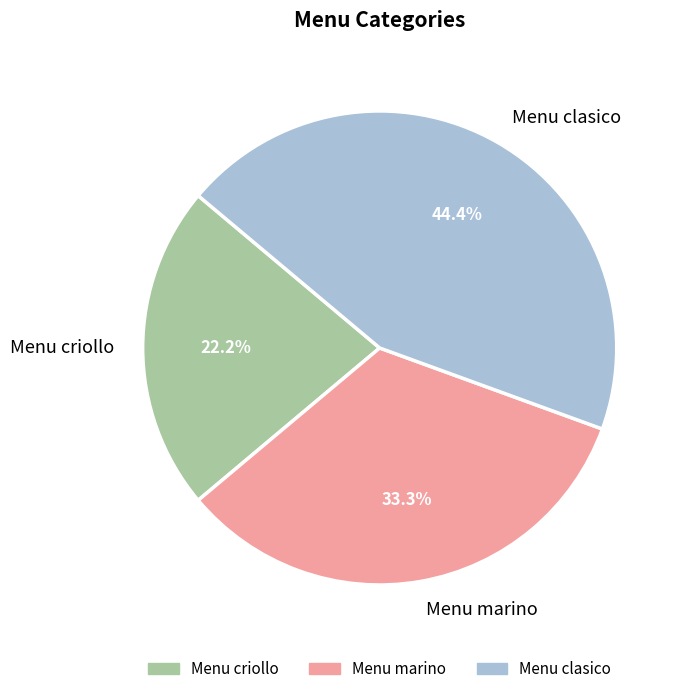

True or false: Menu criollo accounts for 22% of the total.

True